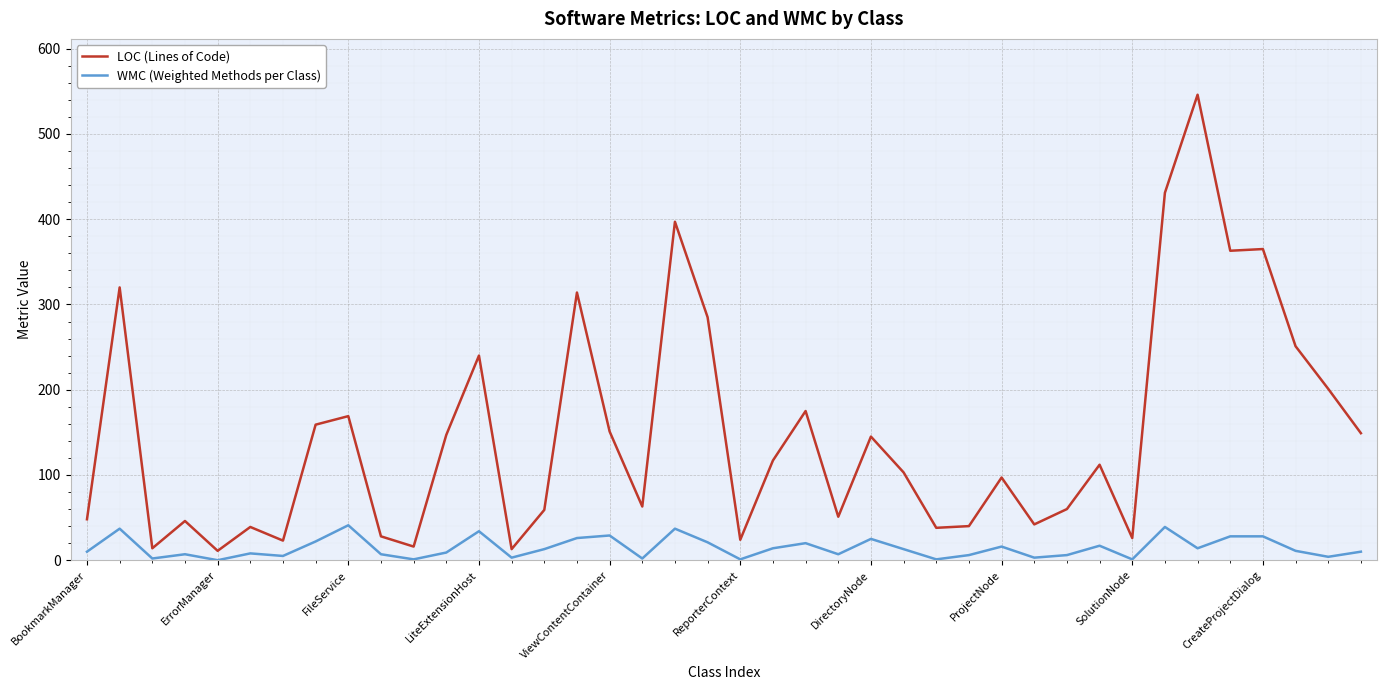

Which series has the largest total across all categories?

LOC (Lines of Code)